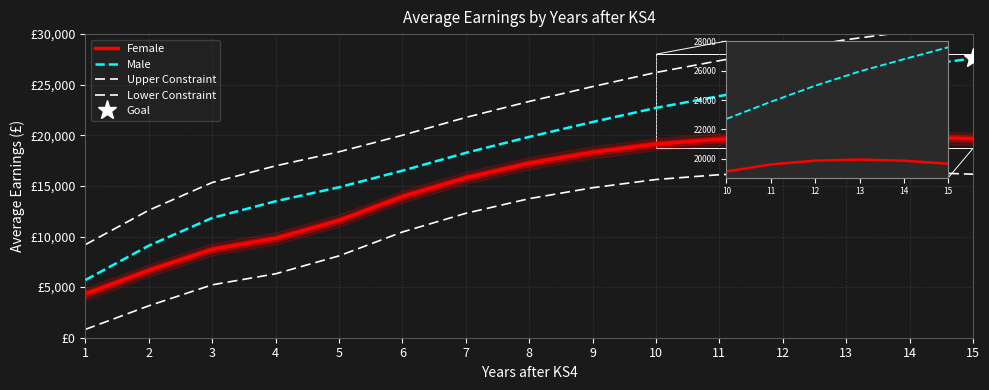

What is the value of the Male point at the 12th from the left?

24974